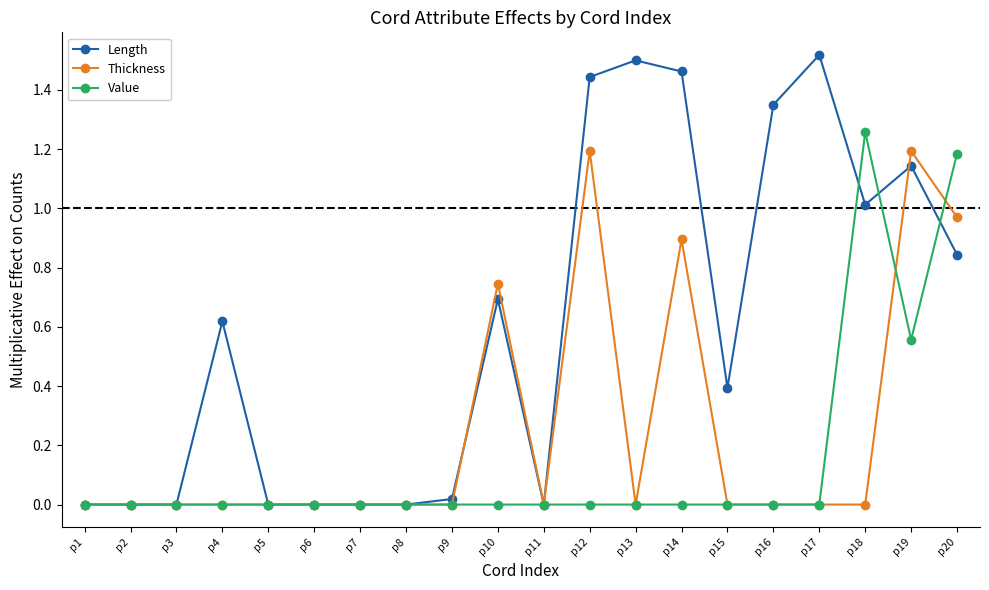

Rank the series by their average value, from lowest to highest.

Value, Thickness, Length